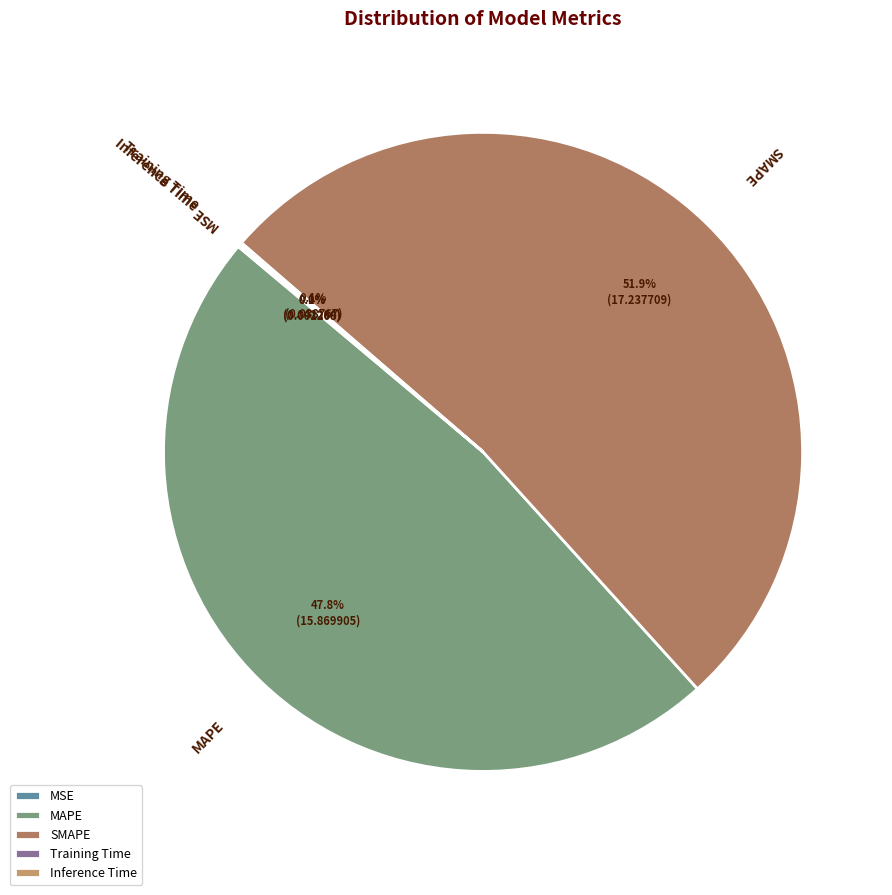

The SMAPE slice represents 45% of the pie. True or false?

False